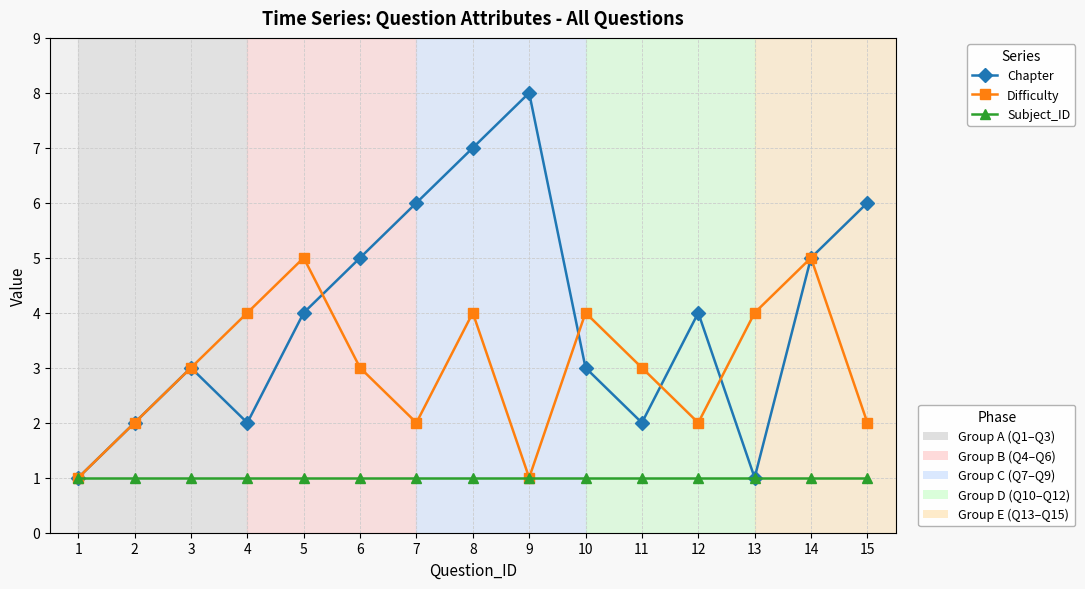

Which label corresponds to the largest value in the chart?

9